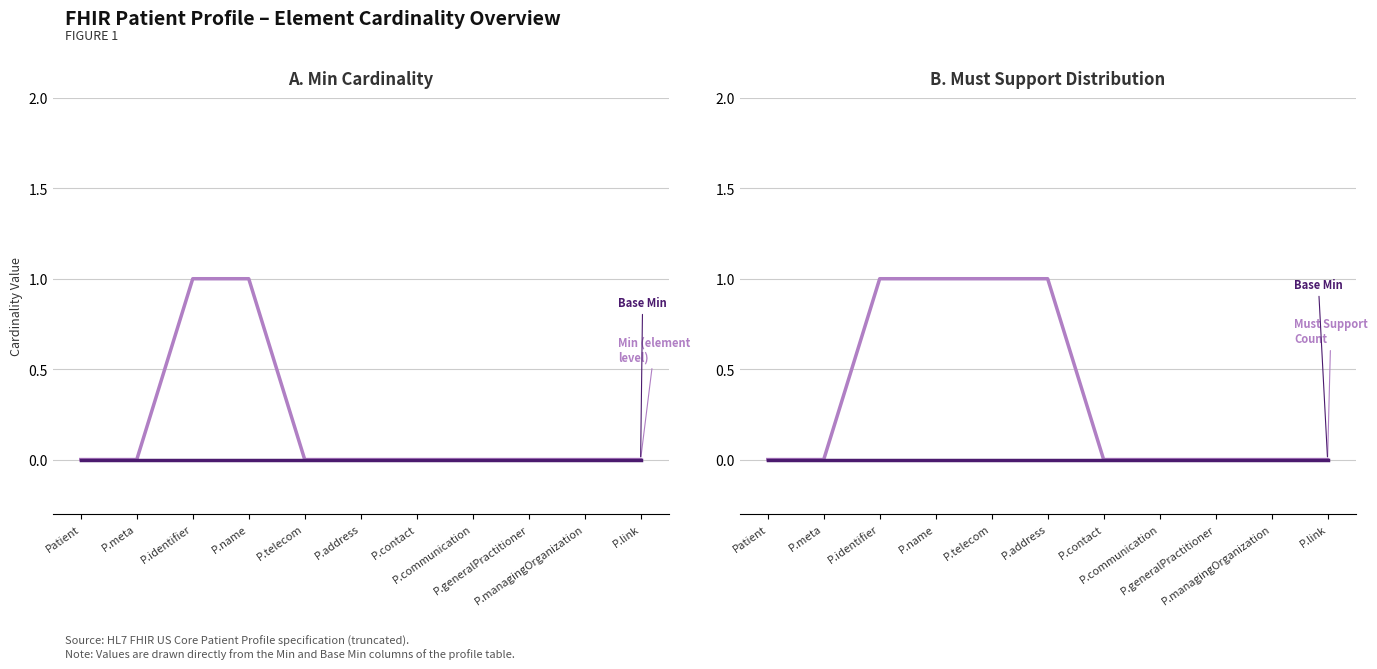

Count the number of data series in this chart.

3